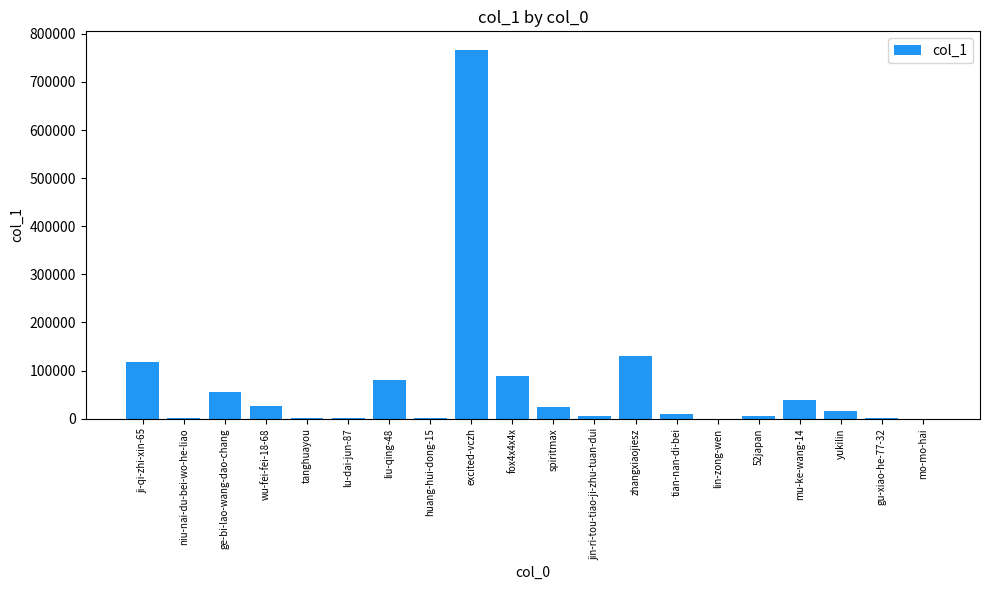

Where does the data first go above 14883?

ji-qi-zhi-xin-65